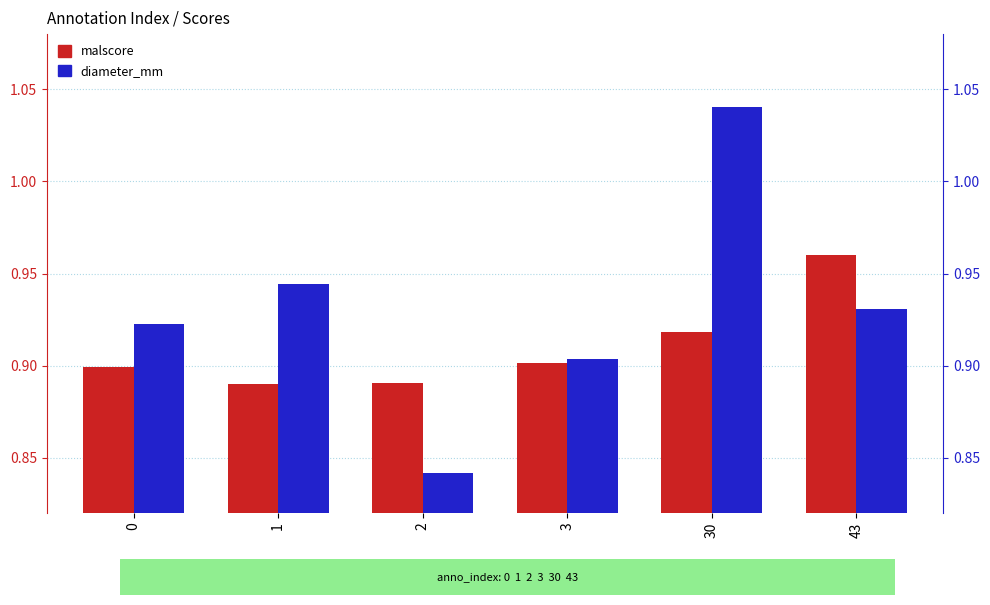

True or false: malscore has a value of 0.9 at 30.

True